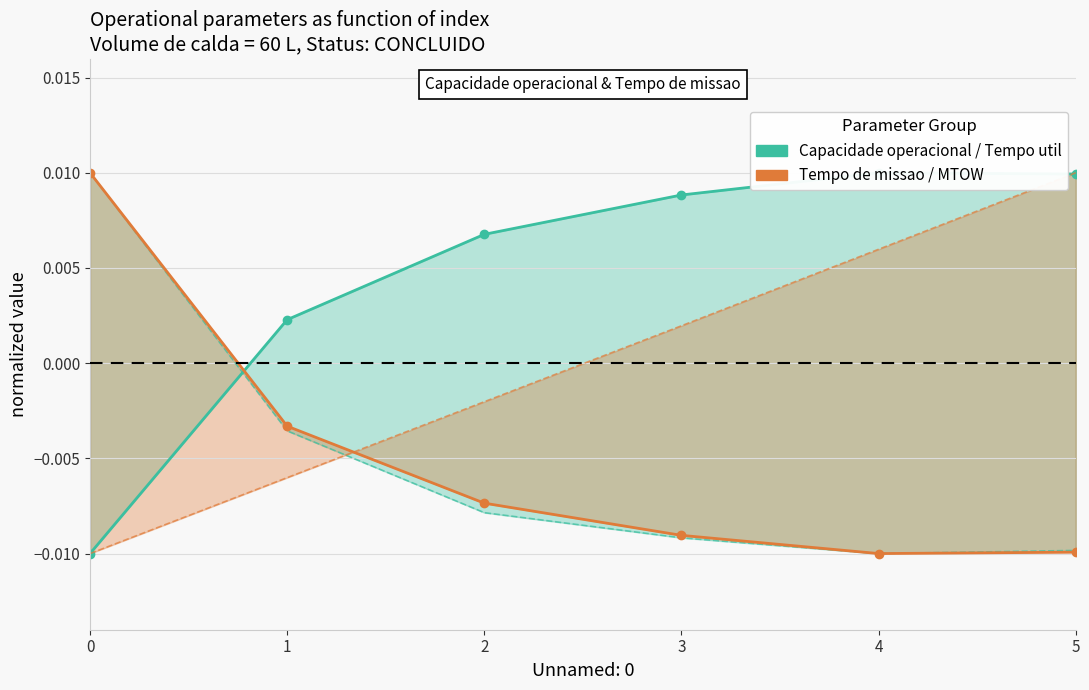

True or false: Capacidade operacional [ha/h] and Tempo util [h] intersect in this chart.

True